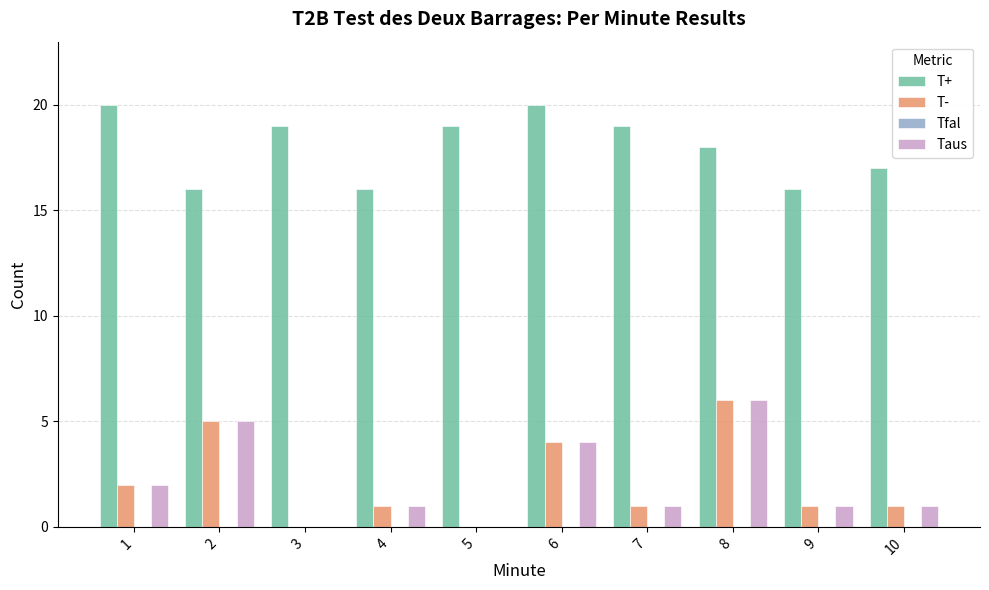

What is the greatest value displayed?

20